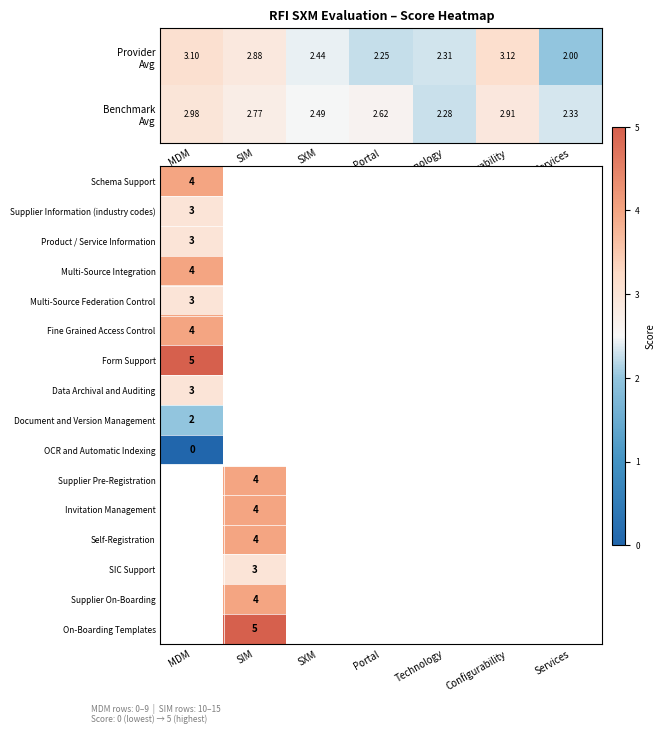

What value does the Supplier Pre-Registration series have at SIM?

4.0